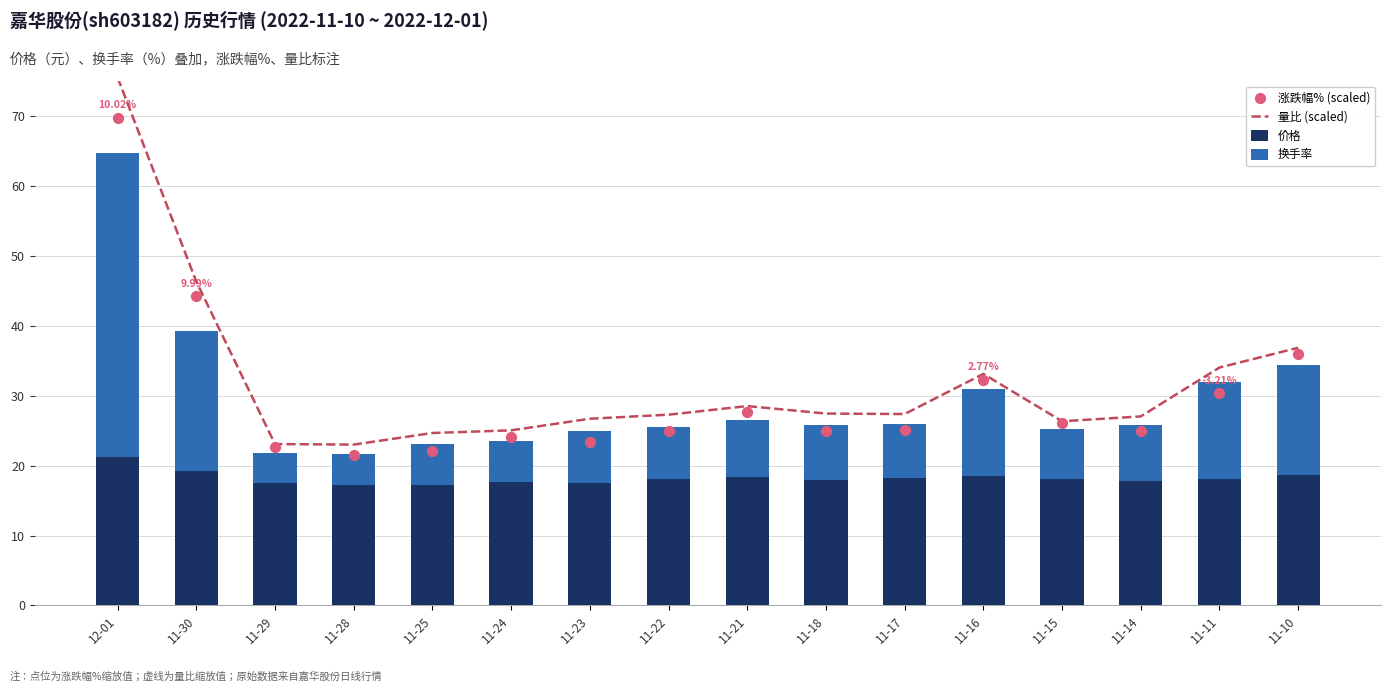

Which series has the largest Y range (max minus min)?

量比 (scaled)